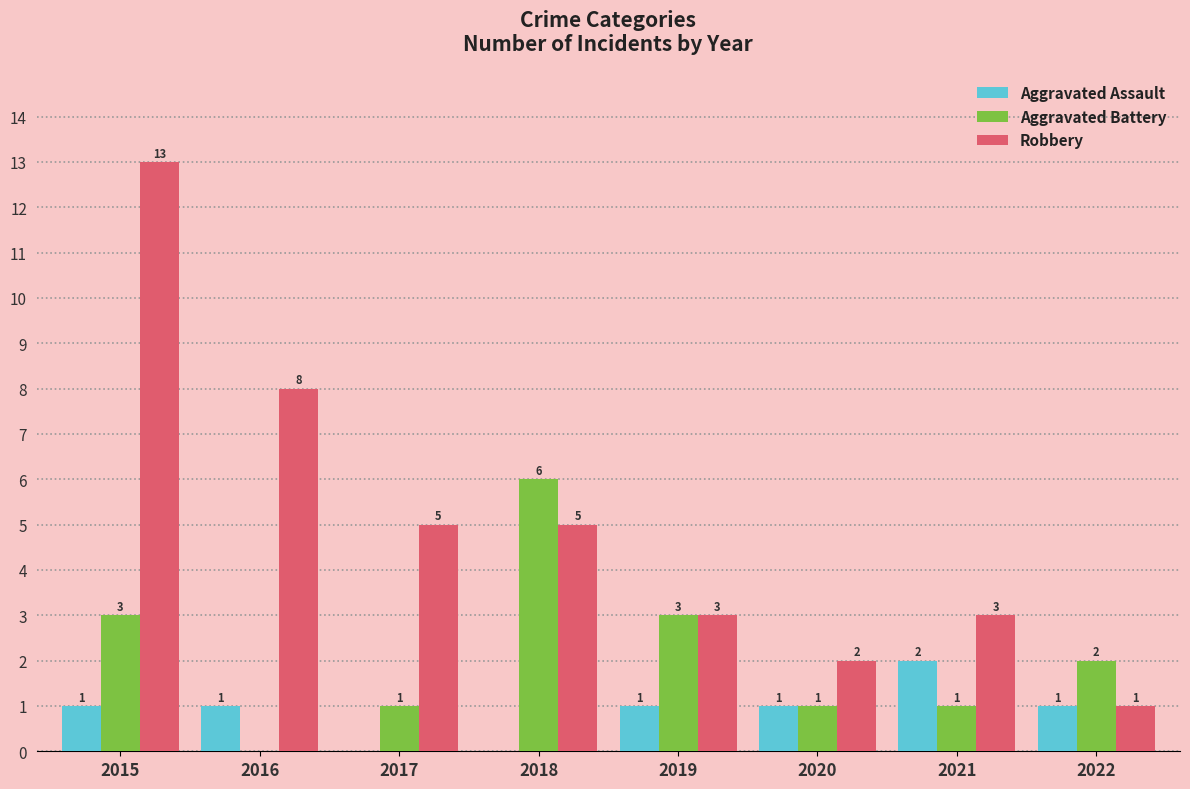

At which category does the chart reach its peak across all series?

2015